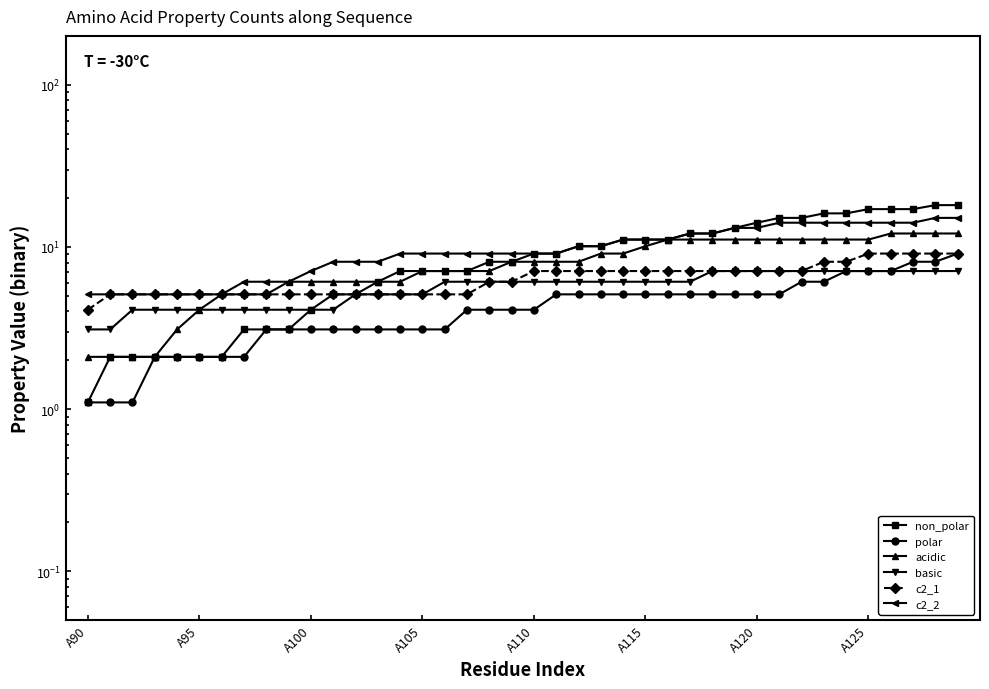

How many lines are shown in the chart?

6